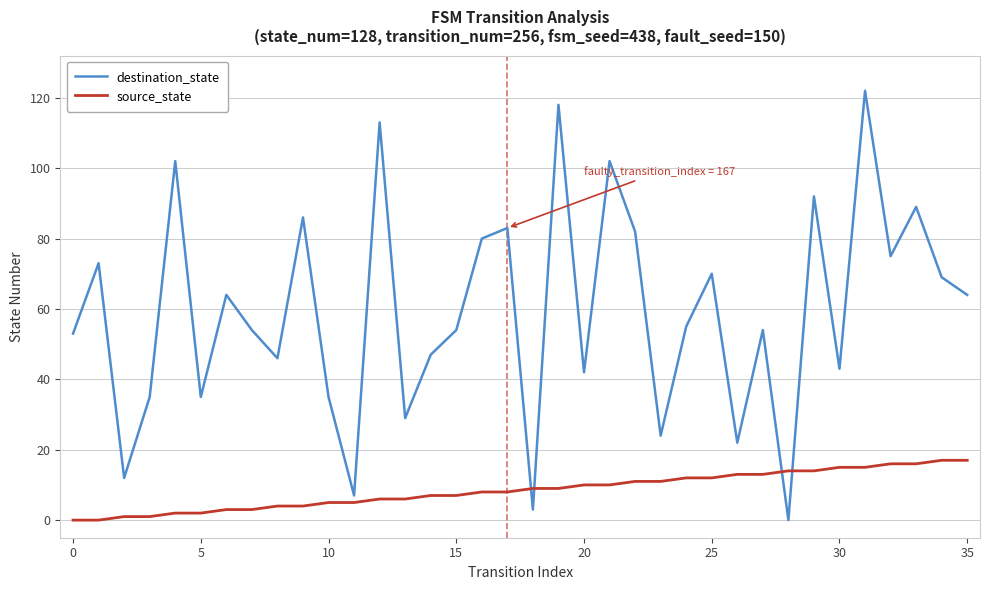

True or false: source_state and destination_state intersect in this chart.

True